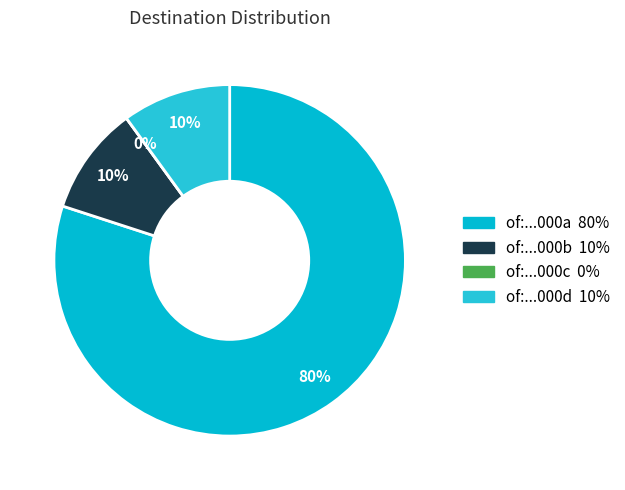

To the nearest percent, what is the average slice percentage?

25%